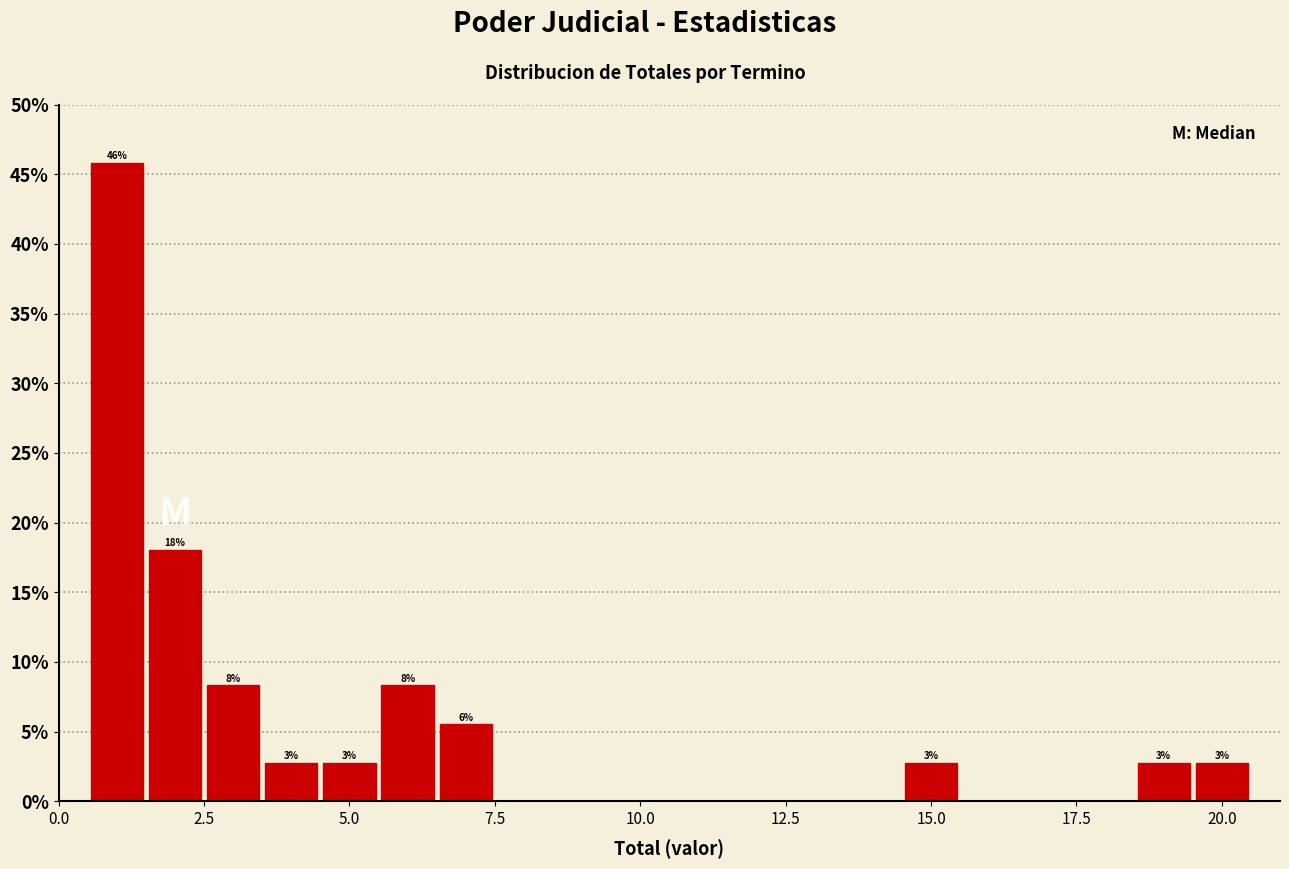

Read against the x-axis, roughly where is the centre of the tallest bar?

1.0